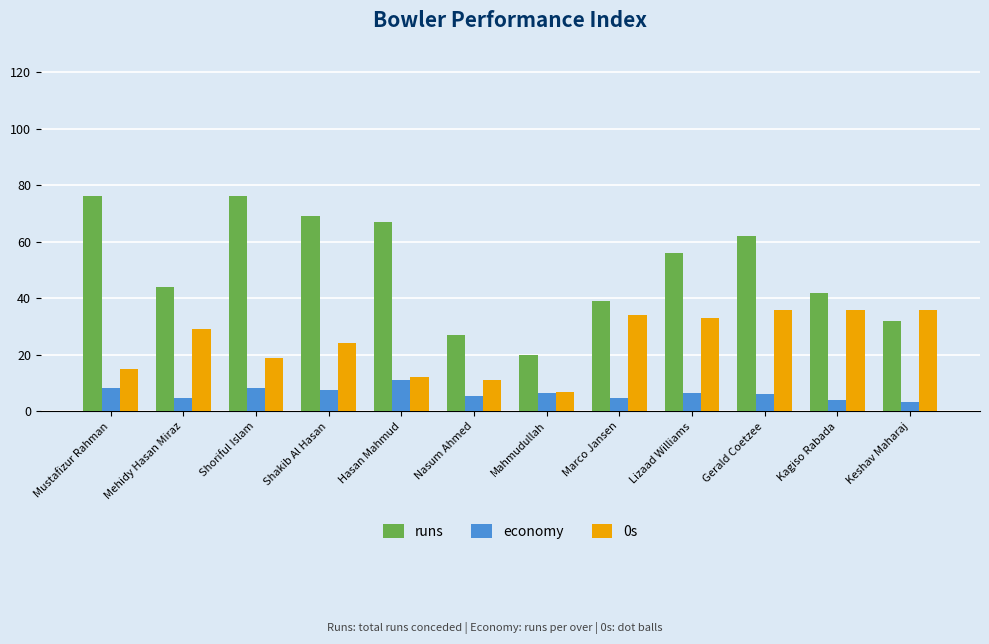

What is the approximate value of 0s at Kagiso Rabada?

36.0